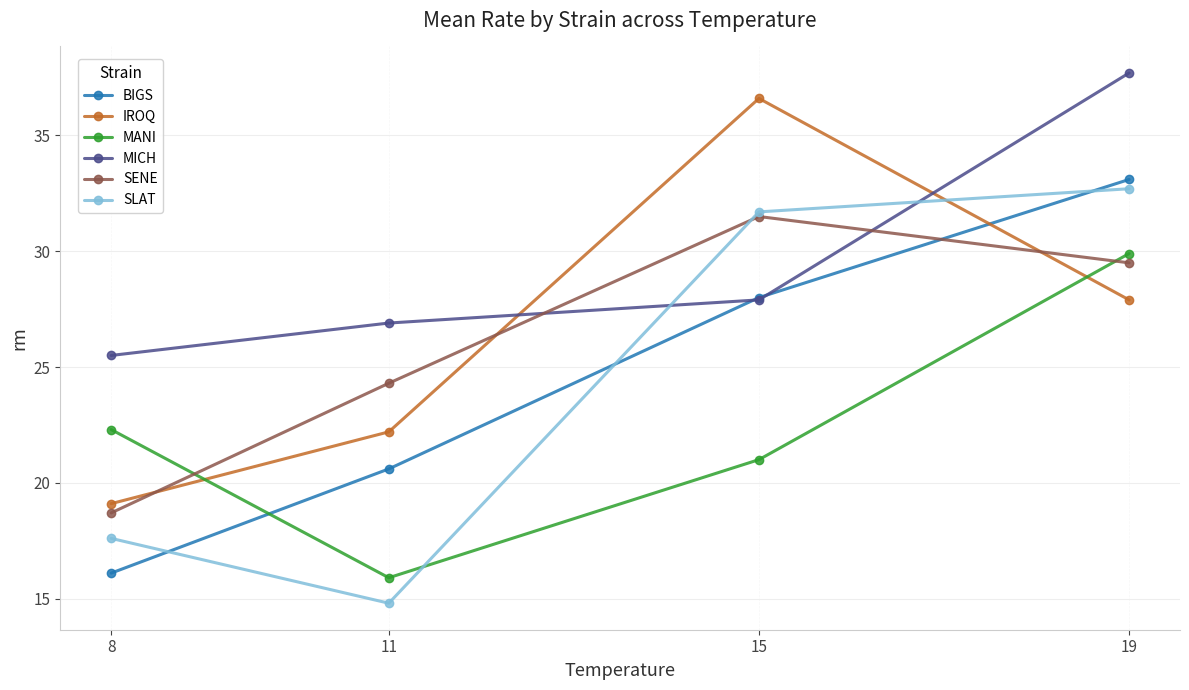

Which series has the widest spread of values?

SLAT